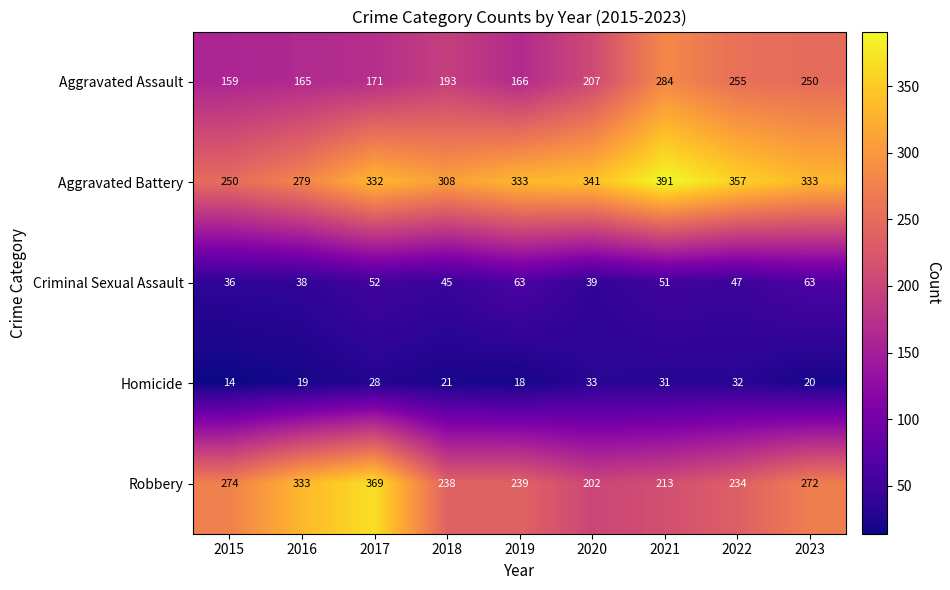

What is the average value of the Aggravated Battery series?

325